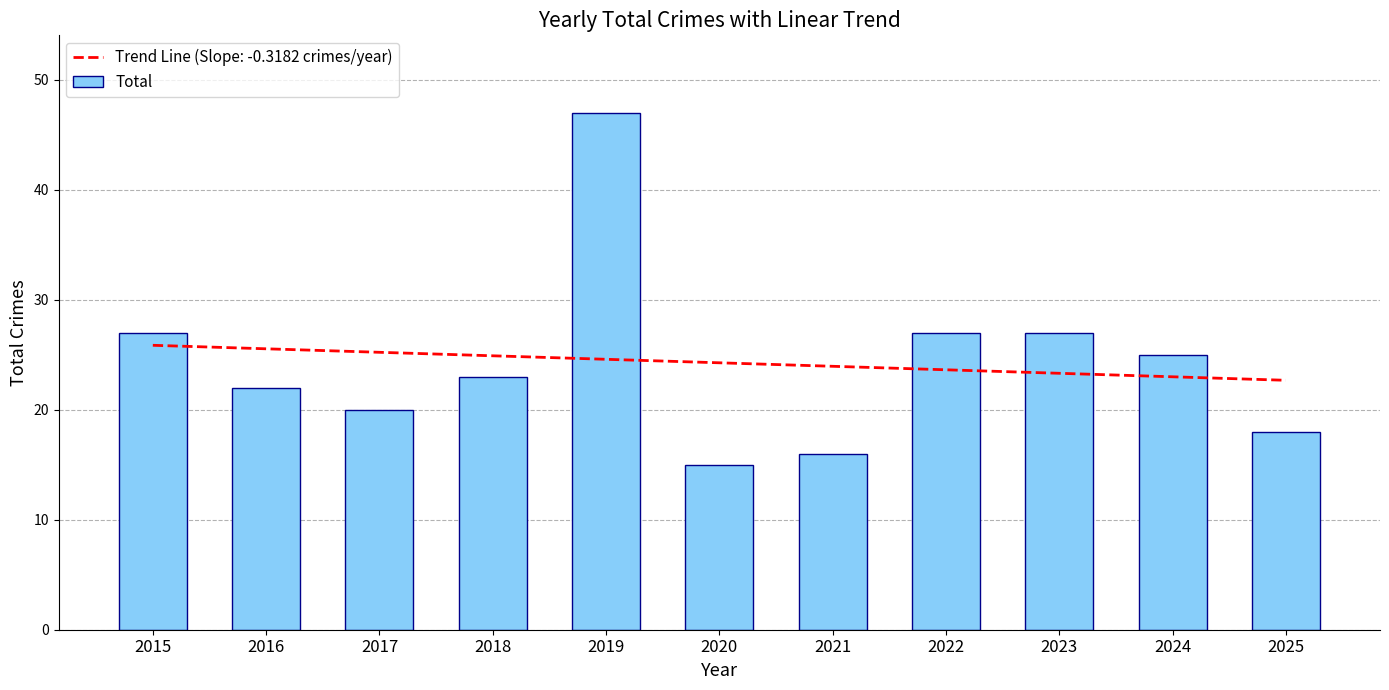

How many series are shown in this chart?

1